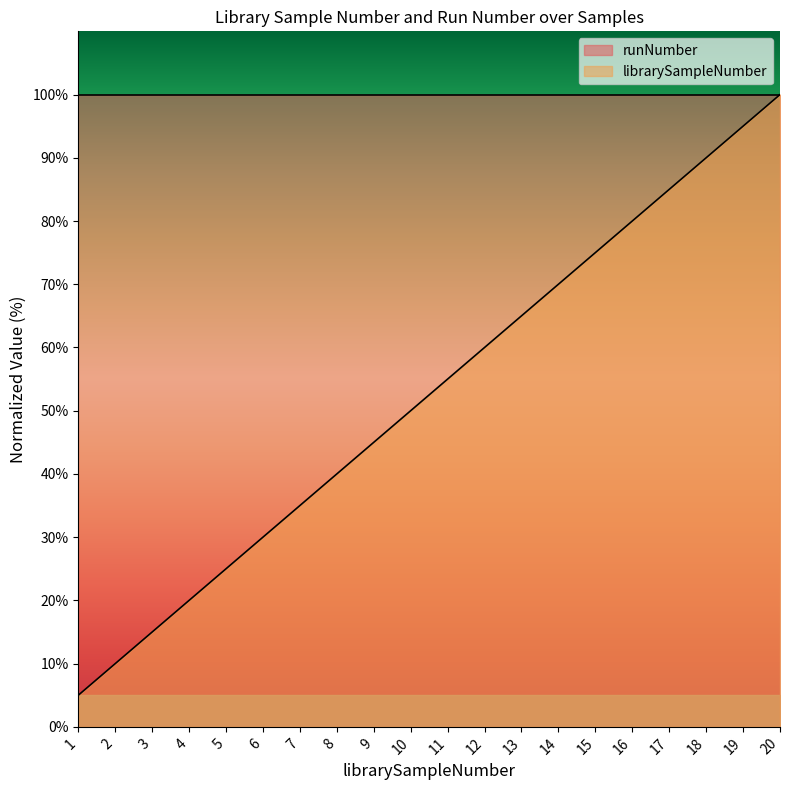

What is the change in value from 6 to 18?

+60.0